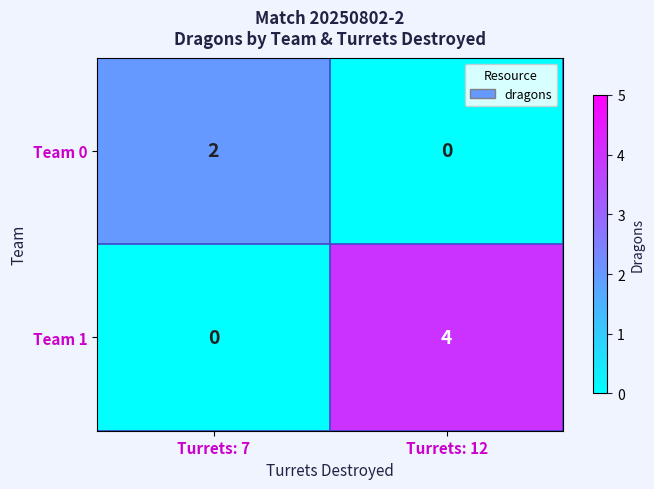

Reading left to right, what are all the values shown in this chart?

Team 0: Turrets: 7=2	Turrets: 12=0
Team 1: Turrets: 7=0	Turrets: 12=4